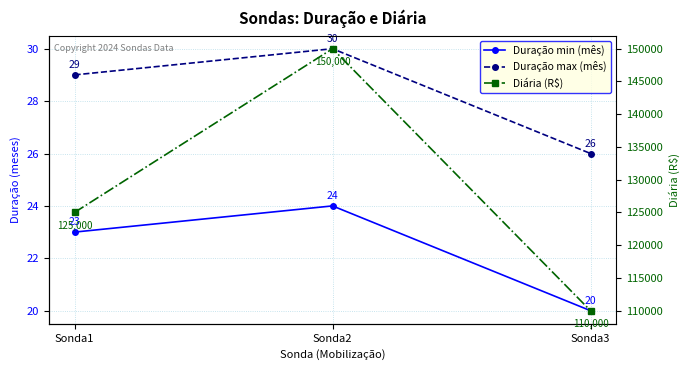

Which category has the lowest value across all series?

Sonda3